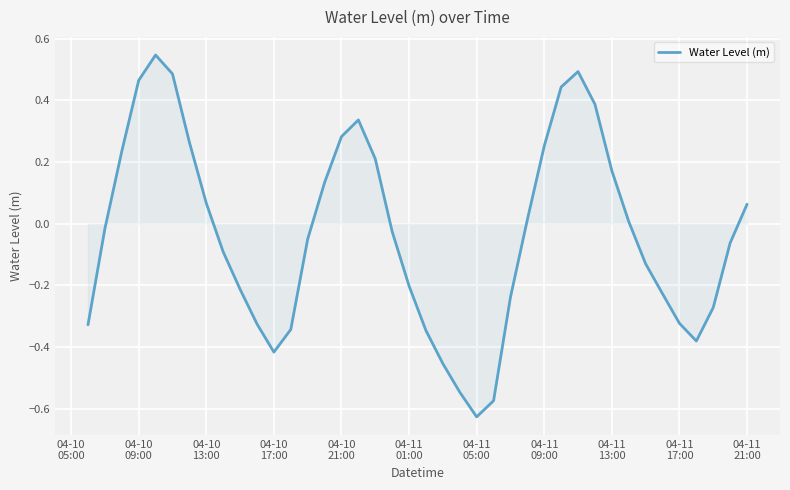

What is the difference between the maximum and minimum values?

1.2